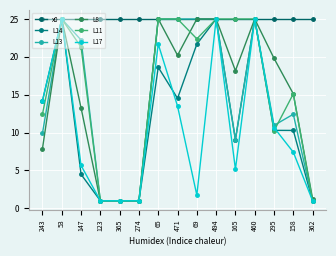

What is the highest value of the L14 series?

25.0